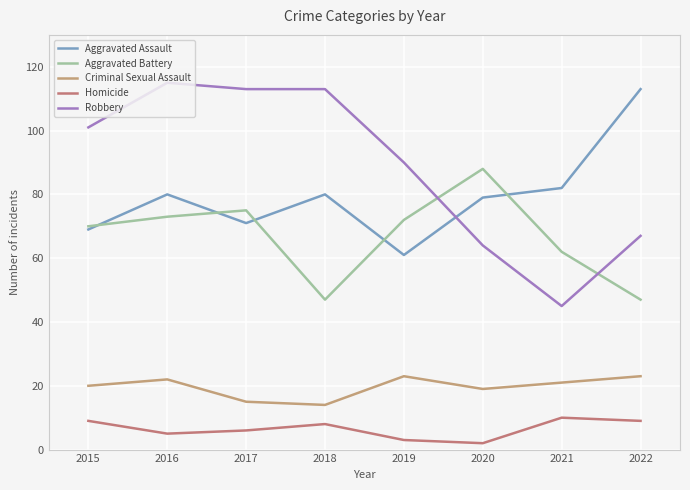

What is the value of the Homicide point at the 3rd from the left?

6